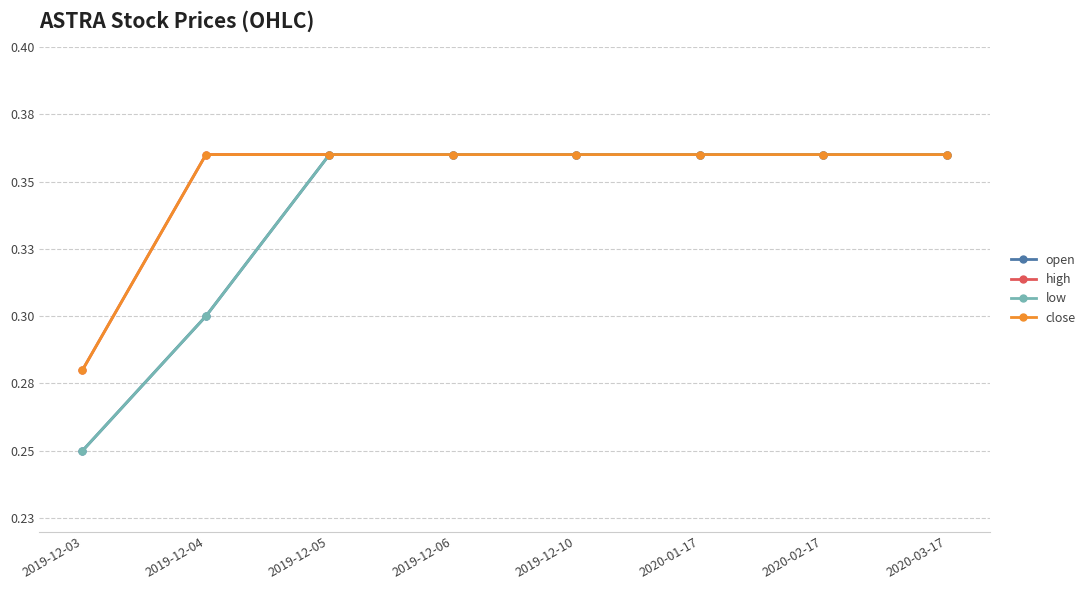

Which category has the highest value in the low series?

2019-12-05